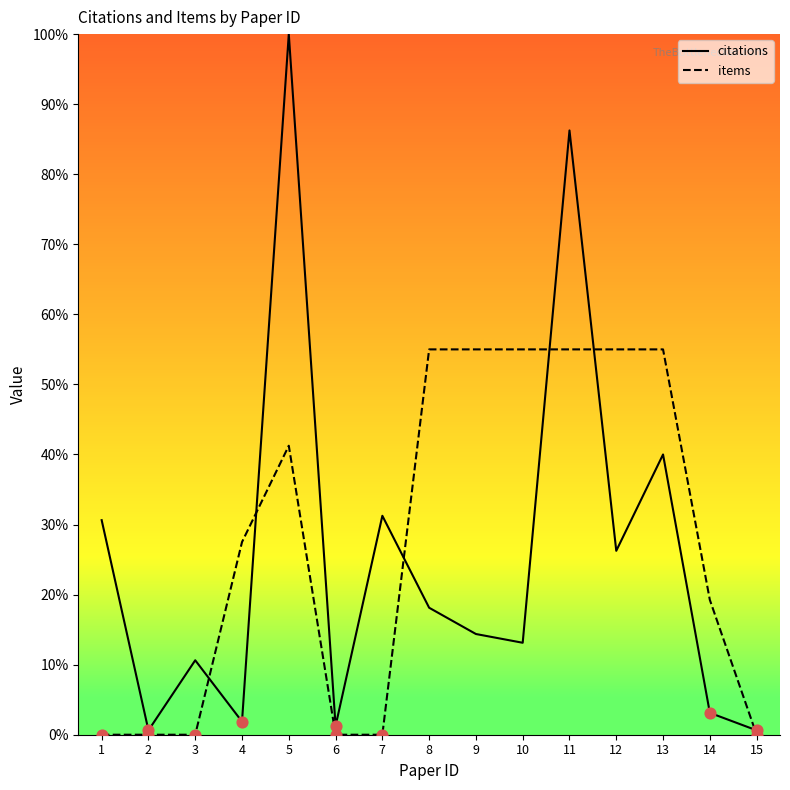

Is the value of items at 8 greater than the value of citations at 8?

Yes